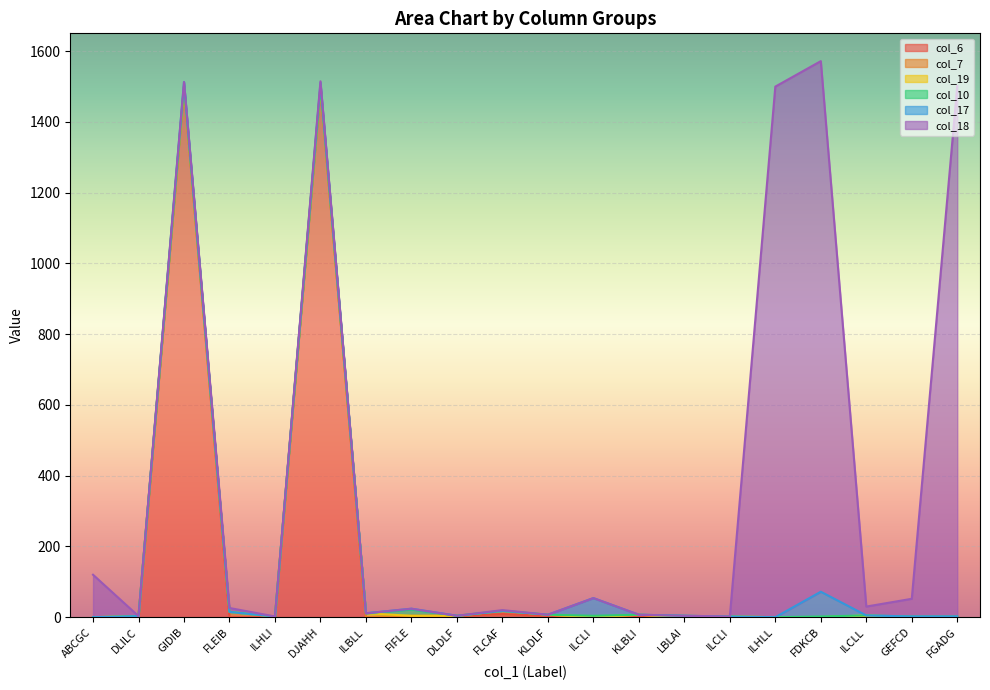

Reading left to right, transcribe all the data shown in this chart.

col_6: ABCGC=0	DLILC=0	GIDIB=1500	FLEIB=0	ILHLI=0	DJAHH=1500	ILBLL=0	FIFLE=0	DLDLF=4	FLCAF=9	KLDLF=3	ILCLI=0	KLBLI=3	LBLAI=0	ILCLI=0	ILHLL=0	FDKCB=0	ILCLL=0	GEFCD=0	FGADG=0
col_7: ABCGC=0	DLILC=3	GIDIB=0	FLEIB=15	ILHLI=2	DJAHH=0	ILBLL=0	FIFLE=4	DLDLF=0	FLCAF=9	KLDLF=4	ILCLI=0	KLBLI=4	LBLAI=0	ILCLI=2	ILHLL=0	FDKCB=0	ILCLL=2	GEFCD=0	FGADG=0
col_19: ABCGC=0	DLILC=0	GIDIB=0	FLEIB=0	ILHLI=0	DJAHH=0	ILBLL=11	FIFLE=0	DLDLF=0	FLCAF=0	KLDLF=0	ILCLI=0	KLBLI=0	LBLAI=0	ILCLI=0	ILHLL=0	FDKCB=0	ILCLL=3	GEFCD=0	FGADG=0
col_10: ABCGC=0	DLILC=0	GIDIB=2	FLEIB=0	ILHLI=0	DJAHH=0	ILBLL=0	FIFLE=18	DLDLF=0	FLCAF=0	KLDLF=0	ILCLI=4	KLBLI=0	LBLAI=4	ILCLI=0	ILHLL=0	FDKCB=2	ILCLL=0	GEFCD=2	FGADG=2
col_17: ABCGC=0	DLILC=0	GIDIB=11	FLEIB=0	ILHLI=0	DJAHH=11	ILBLL=0	FIFLE=2	DLDLF=0	FLCAF=0	KLDLF=0	ILCLI=50	KLBLI=0	LBLAI=0	ILCLI=0	ILHLL=0	FDKCB=70	ILCLL=0	GEFCD=0	FGADG=0
col_18: ABCGC=120	DLILC=0	GIDIB=0	FLEIB=11	ILHLI=0	DJAHH=4	ILBLL=0	FIFLE=0	DLDLF=0	FLCAF=2	KLDLF=0	ILCLI=0	KLBLI=0	LBLAI=0	ILCLI=0	ILHLL=1500	FDKCB=1500	ILCLL=25	GEFCD=50	FGADG=1500